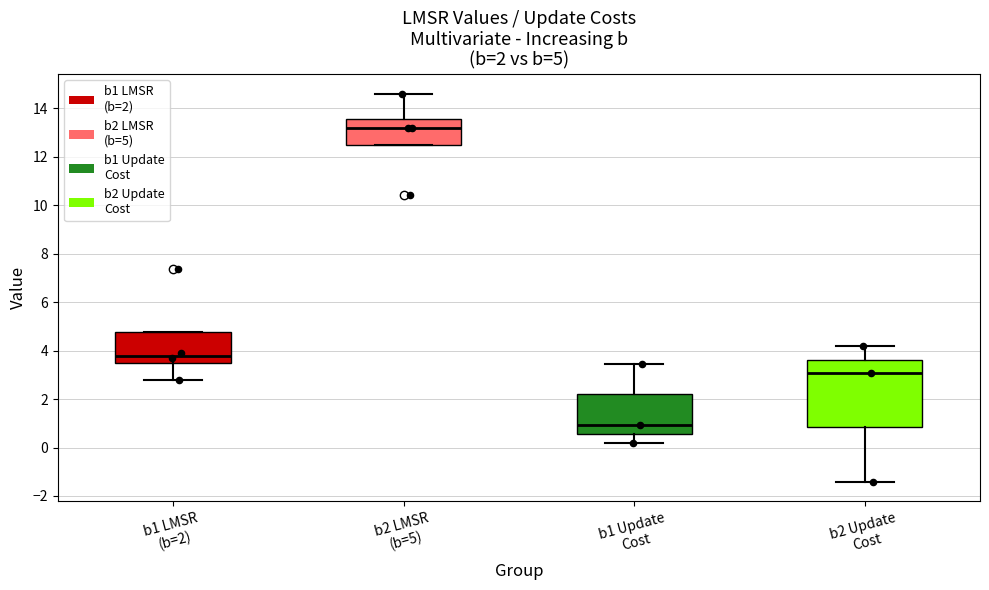

Which box is the tallest, from its lower edge to its upper edge?

b2 Update Cost